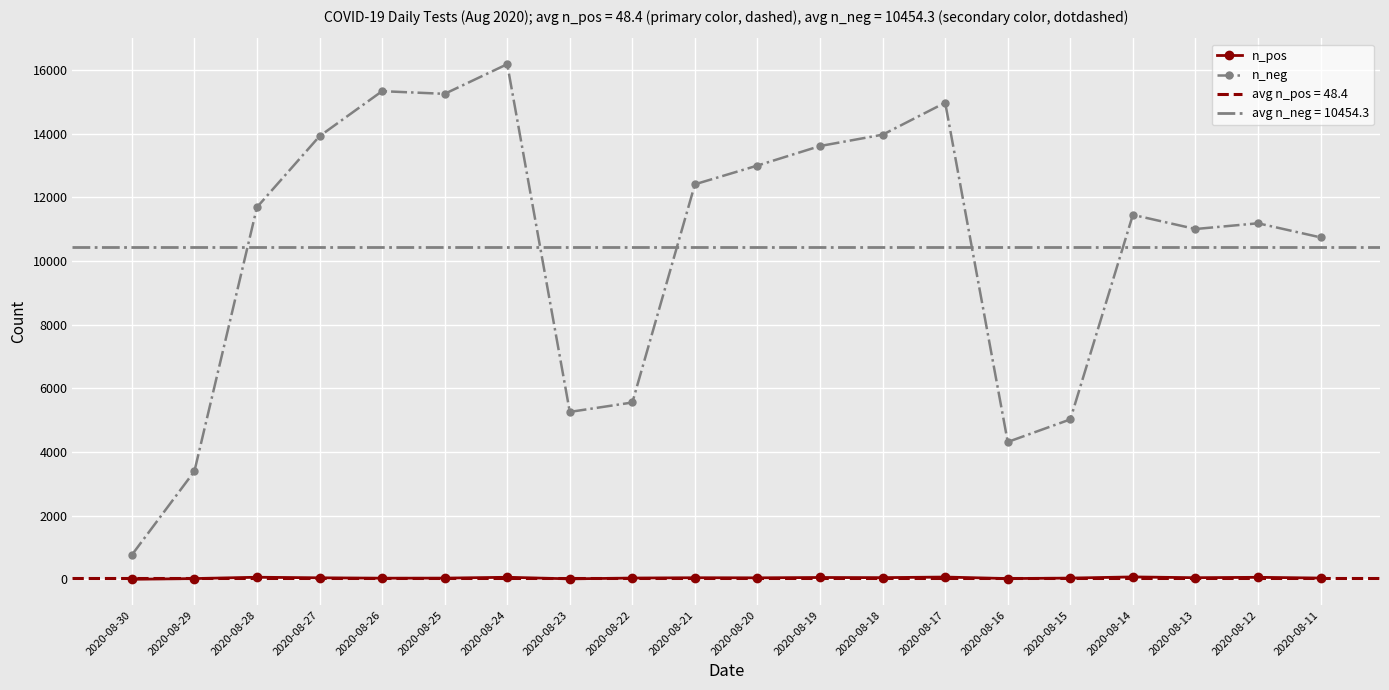

What are all the series names shown in the legend?

n_pos, n_neg